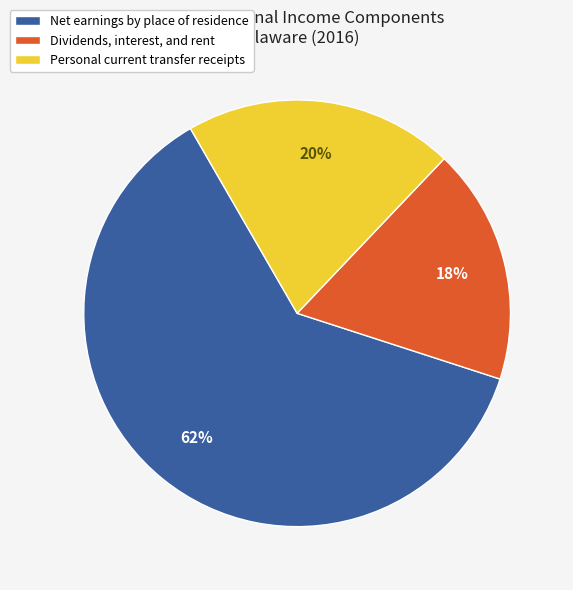

How many slices are in this pie chart?

3